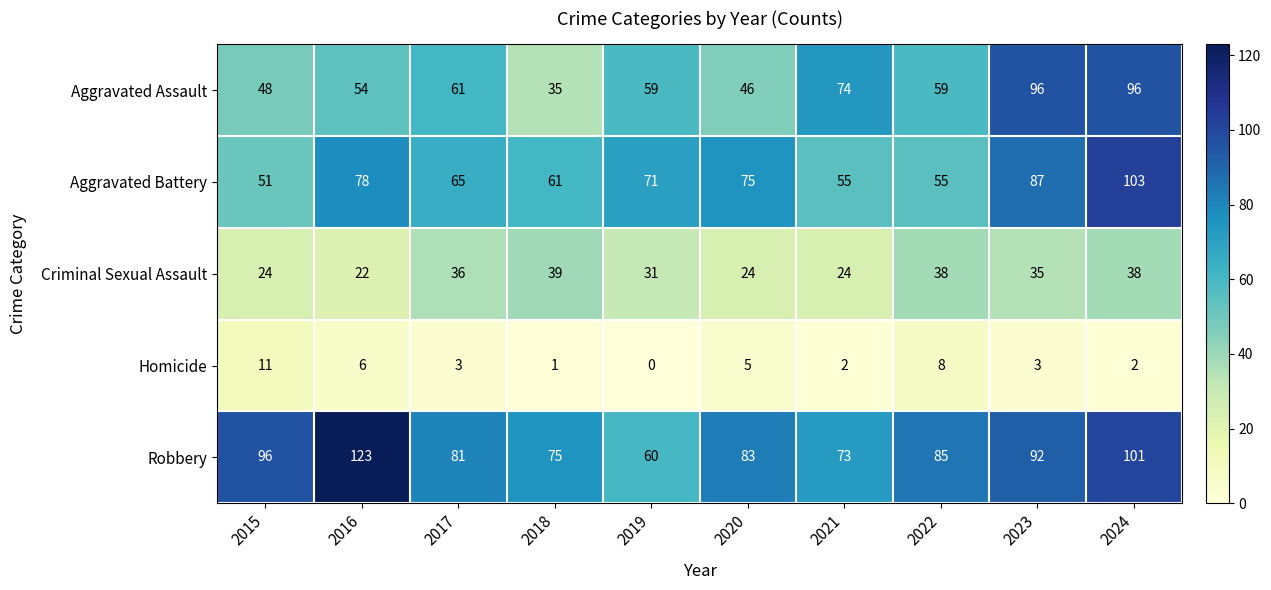

How many categories are shown in the chart?

10